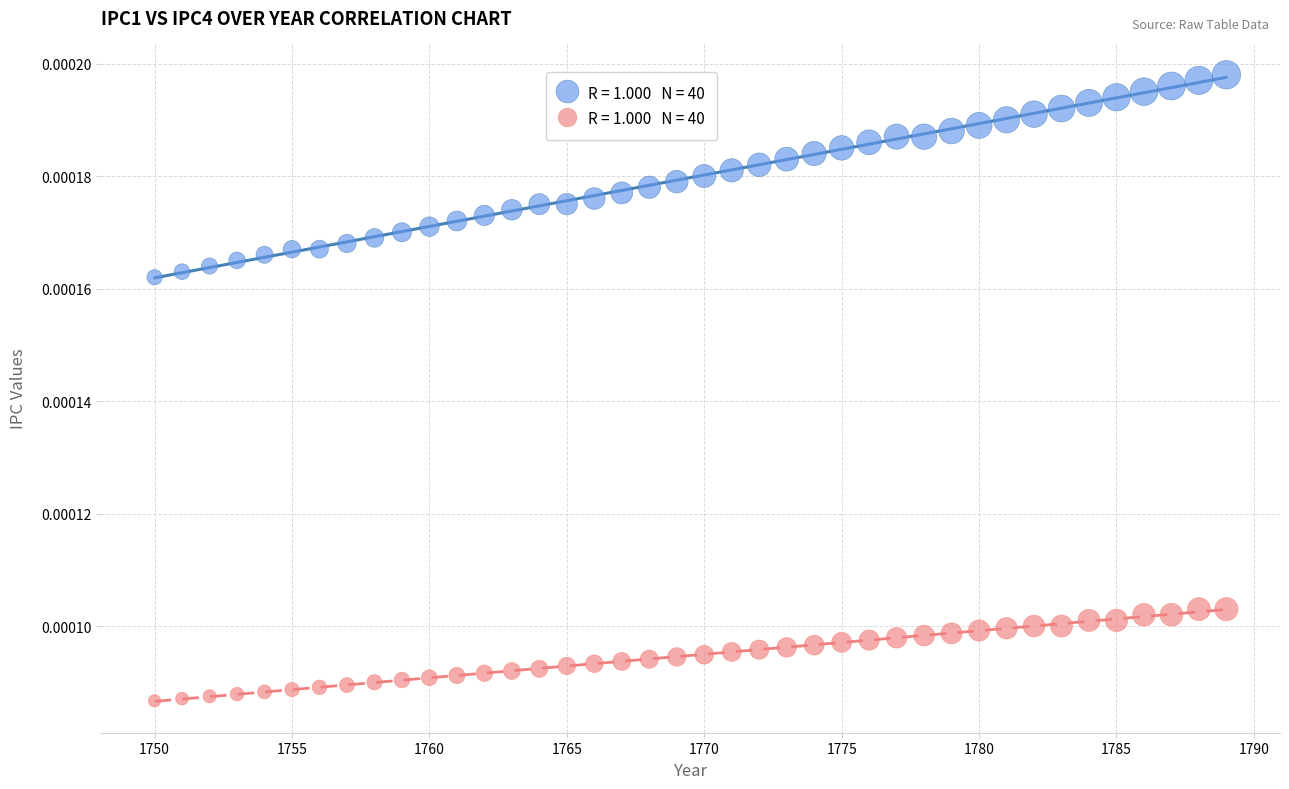

Across all data points, what is the range of X values (max minus min)?

39.0